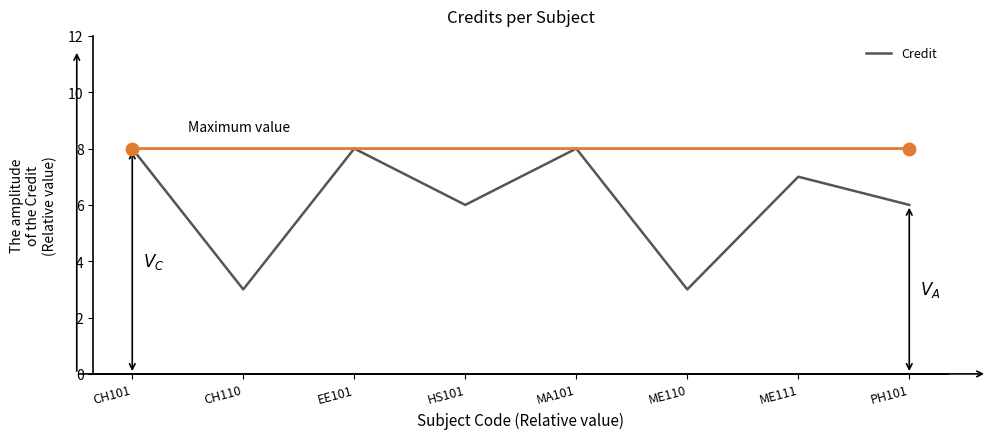

What is the ratio of the value at ME111 to the value at MA101?

0.9